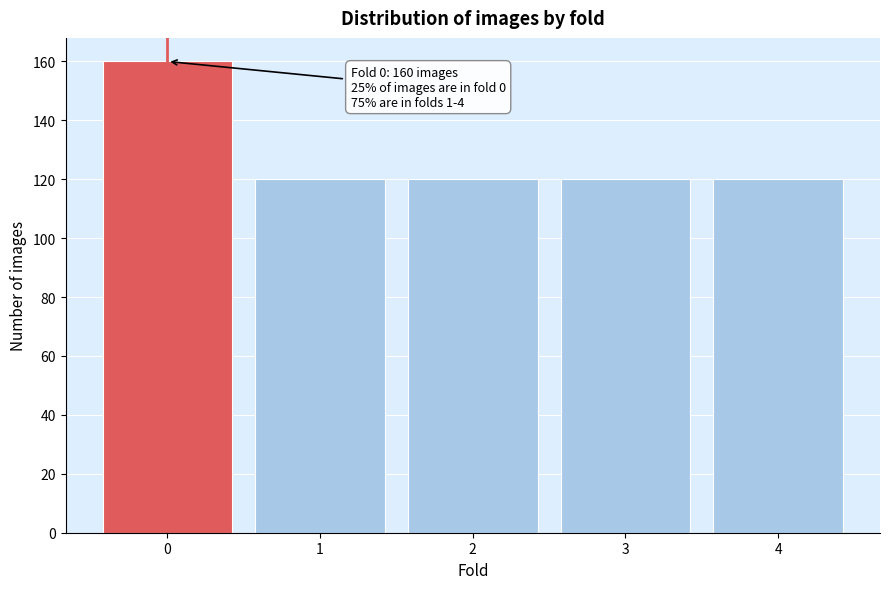

Reading right to left, list all the values displayed in this chart.

120	120	120	120	160